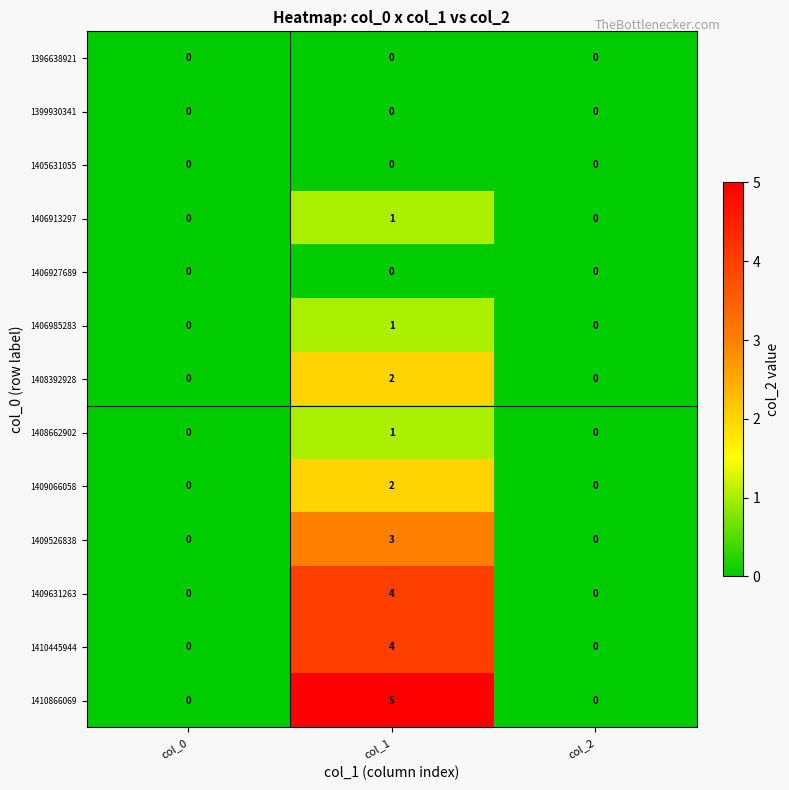

Is the value of 1406927689 at col_2 greater than the value of 1408662902 at col_1?

No